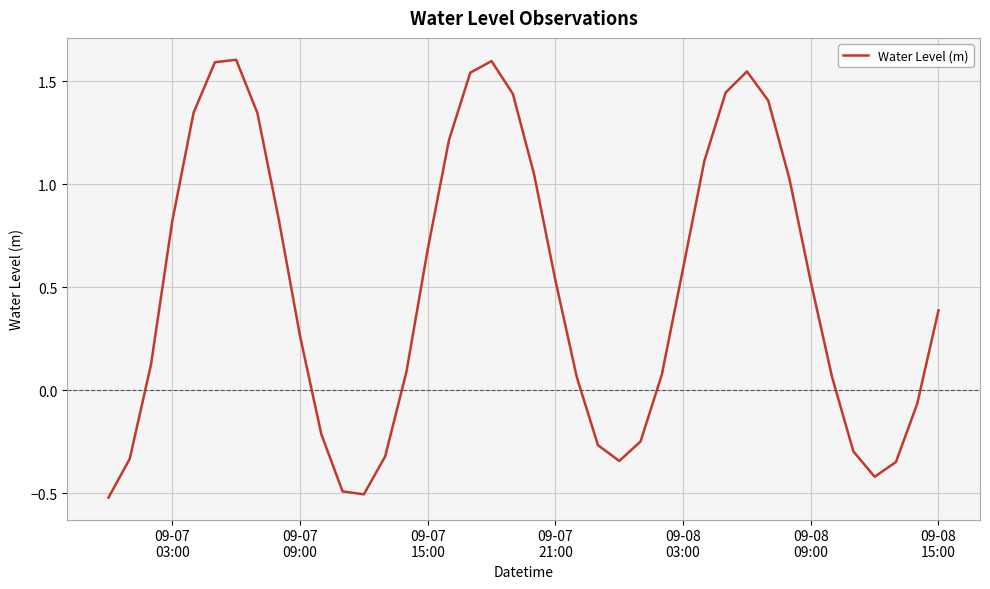

What is the minimum value shown in the chart?

-0.5